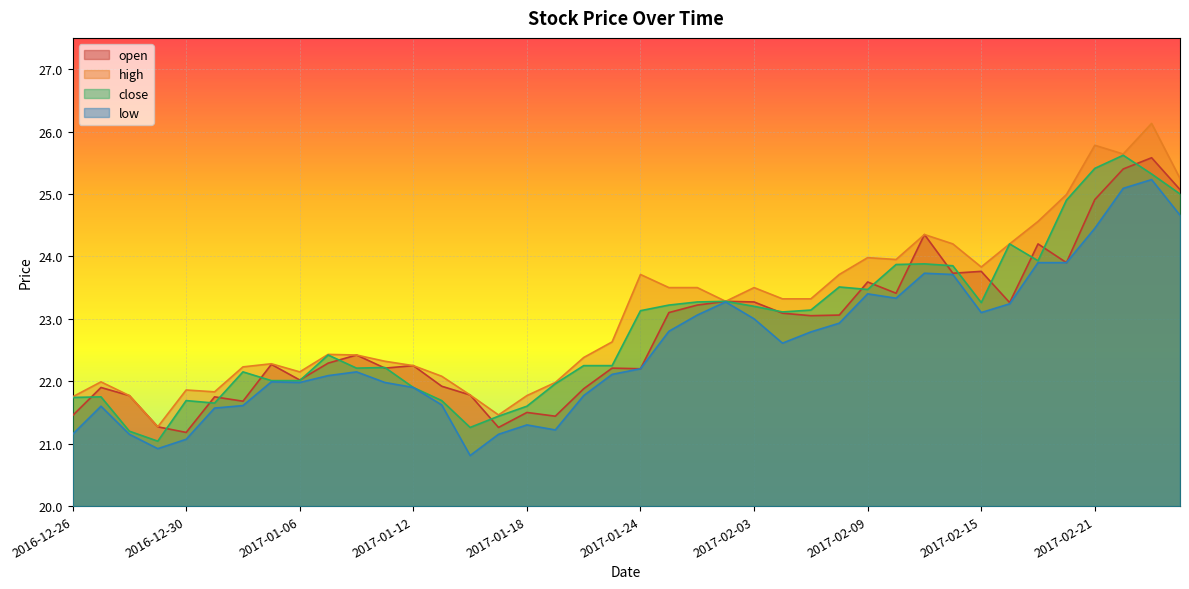

Reading left to right, what are all the values shown in this chart?

open: 21.4	21.9	21.8	21.3	21.2	21.8	21.7	22.3	22.0	22.3	22.4	22.2	22.2	21.9	21.8	21.3	21.5	21.4	21.9	22.2	22.2	23.1	23.2	23.3	23.3	23.1	23.1	23.1	23.6	23.4	24.4	23.7	23.8	23.3	24.2	23.9	24.9	25.4	25.6	25.1
high: 21.8	22.0	21.8	21.3	21.9	21.8	22.2	22.3	22.1	22.4	22.4	22.3	22.2	22.1	21.8	21.5	21.8	22.0	22.4	22.6	23.7	23.5	23.5	23.3	23.5	23.3	23.3	23.7	24.0	23.9	24.4	24.2	23.8	24.2	24.6	25.0	25.8	25.6	26.1	25.2
close: 21.7	21.8	21.2	21.0	21.7	21.6	22.1	22.0	22.0	22.4	22.2	22.2	21.9	21.7	21.3	21.4	21.6	22.0	22.2	22.2	23.1	23.2	23.3	23.3	23.2	23.1	23.1	23.5	23.5	23.9	23.9	23.9	23.3	24.2	23.9	24.9	25.4	25.6	25.3	25.0
low: 21.1	21.6	21.1	20.9	21.1	21.6	21.6	22.0	22.0	22.1	22.1	22.0	21.9	21.6	20.8	21.1	21.3	21.2	21.8	22.1	22.2	22.8	23.1	23.3	23.0	22.6	22.8	22.9	23.4	23.3	23.7	23.7	23.1	23.2	23.9	23.9	24.4	25.1	25.2	24.7